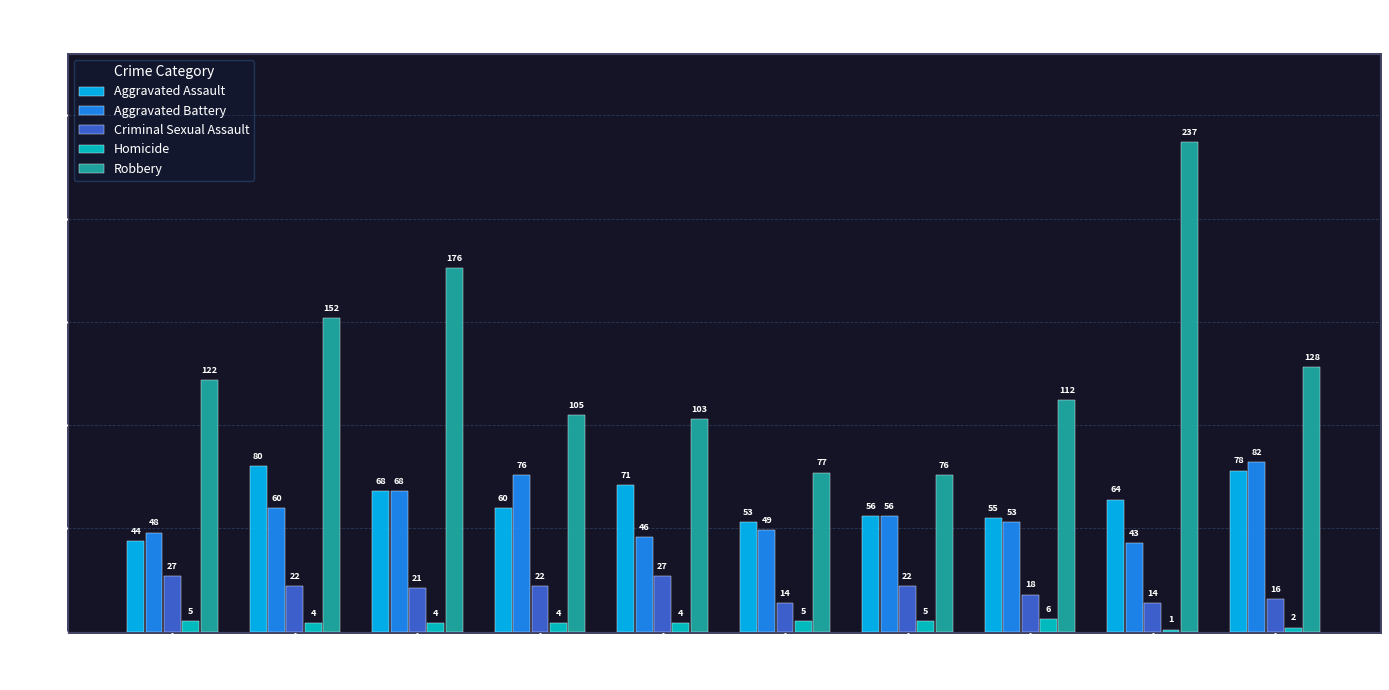

Reading right to left, list all the values displayed in this chart.

Aggravated Assault: 78	64	55	56	53	71	60	68	80	44
Aggravated Battery: 82	43	53	56	49	46	76	68	60	48
Criminal Sexual Assault: 16	14	18	22	14	27	22	21	22	27
Homicide: 2	1	6	5	5	4	4	4	4	5
Robbery: 128	237	112	76	77	103	105	176	152	122